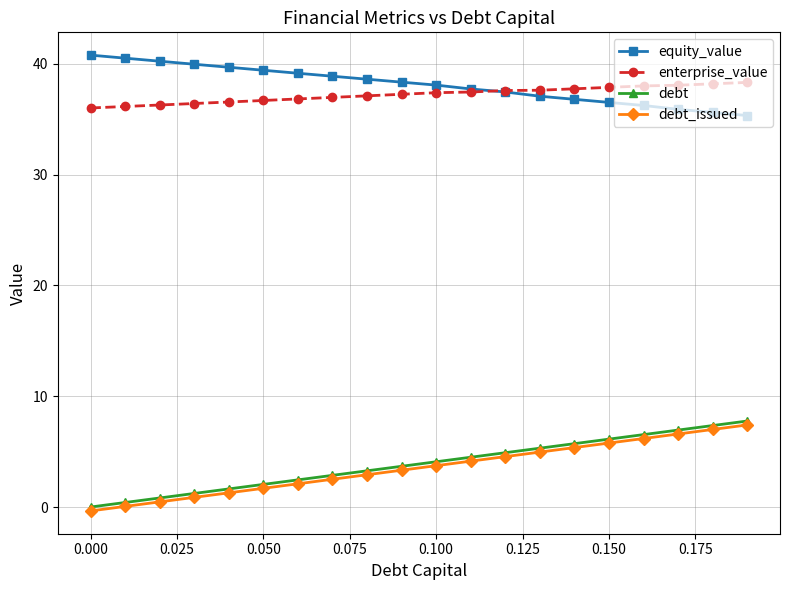

True or false: debt_issued has more than 1 interior local peaks.

False